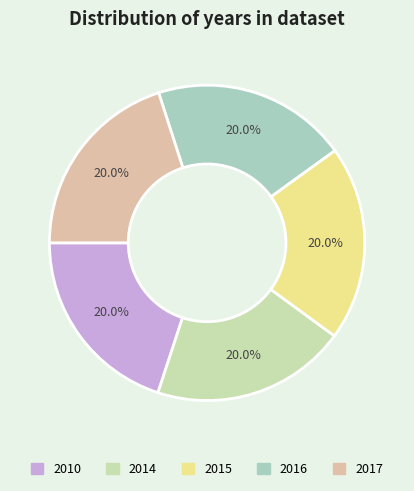

Is it true that 2017 is 5% of the pie?

False